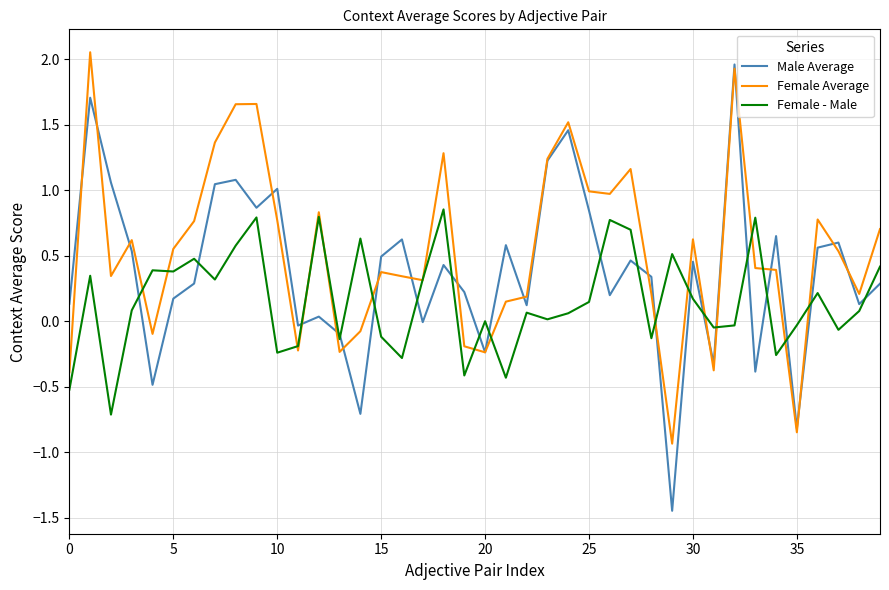

Which series ends up on top after the final intersection of Male Average and Female - Male?

Female - Male